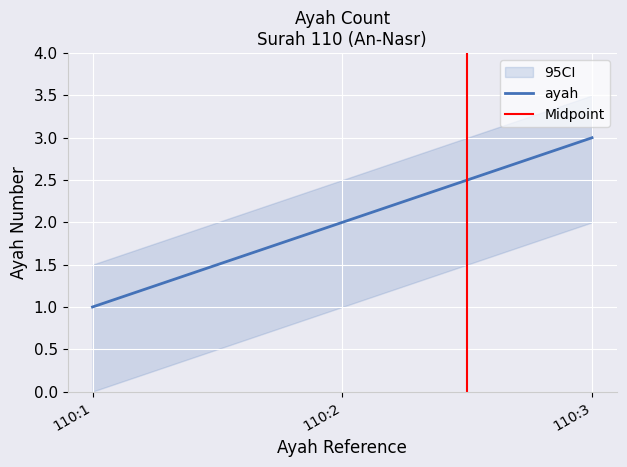

Rank the categories by value from highest to lowest.

110:3, 110:2, 110:1